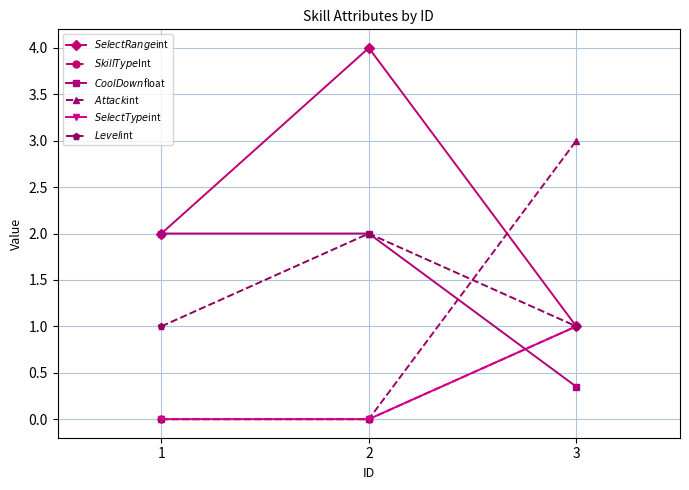

The $SkillType$Int series shows -0.7 at 2. True or false?

False